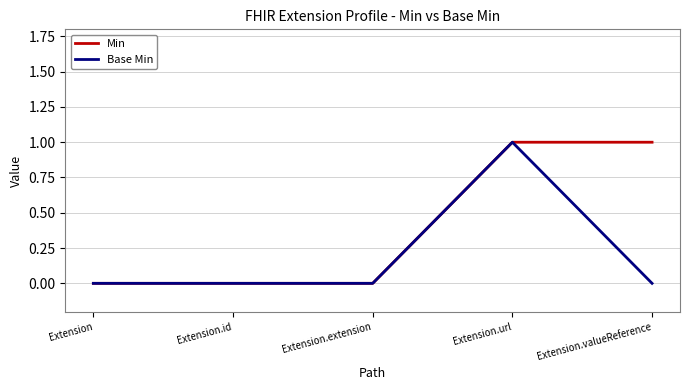

How many lines are shown in the chart?

2